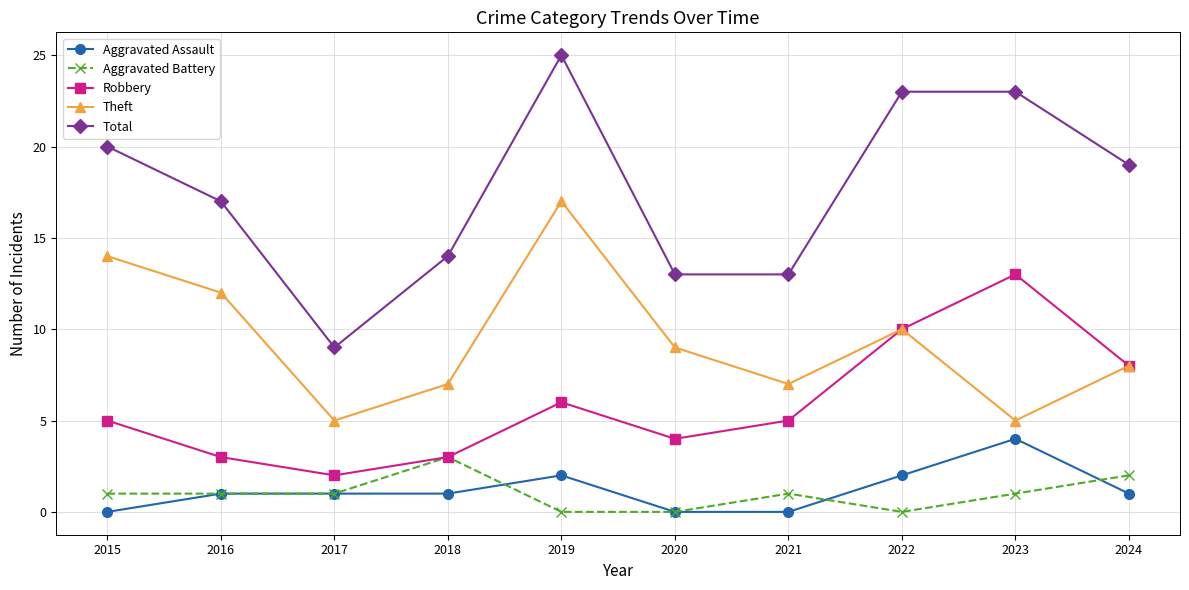

The Aggravated Assault series shows 1 at 2021. True or false?

False